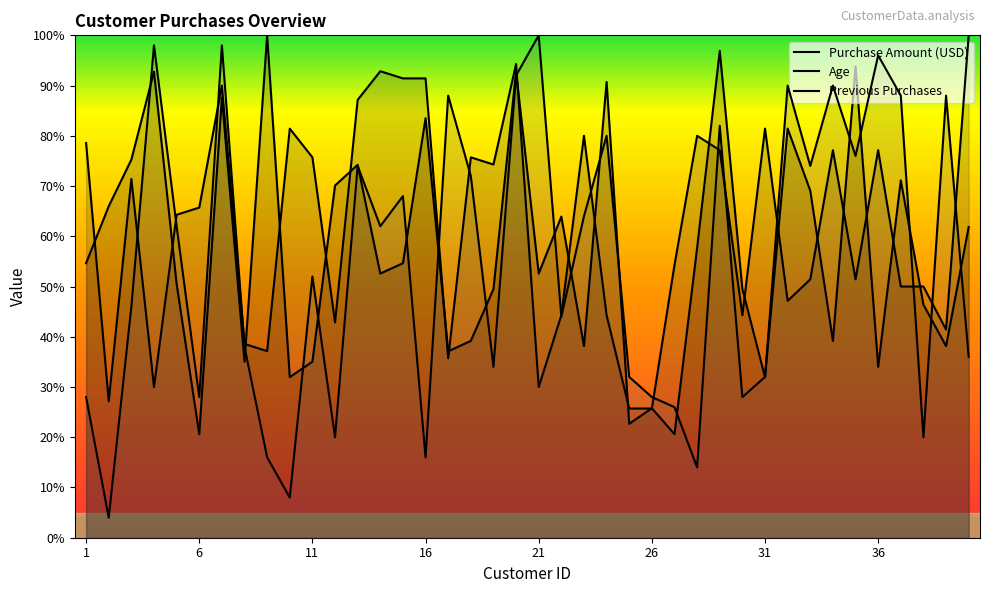

List the series in order of their peak value, highest first.

Purchase Amount (USD), Age, Previous Purchases